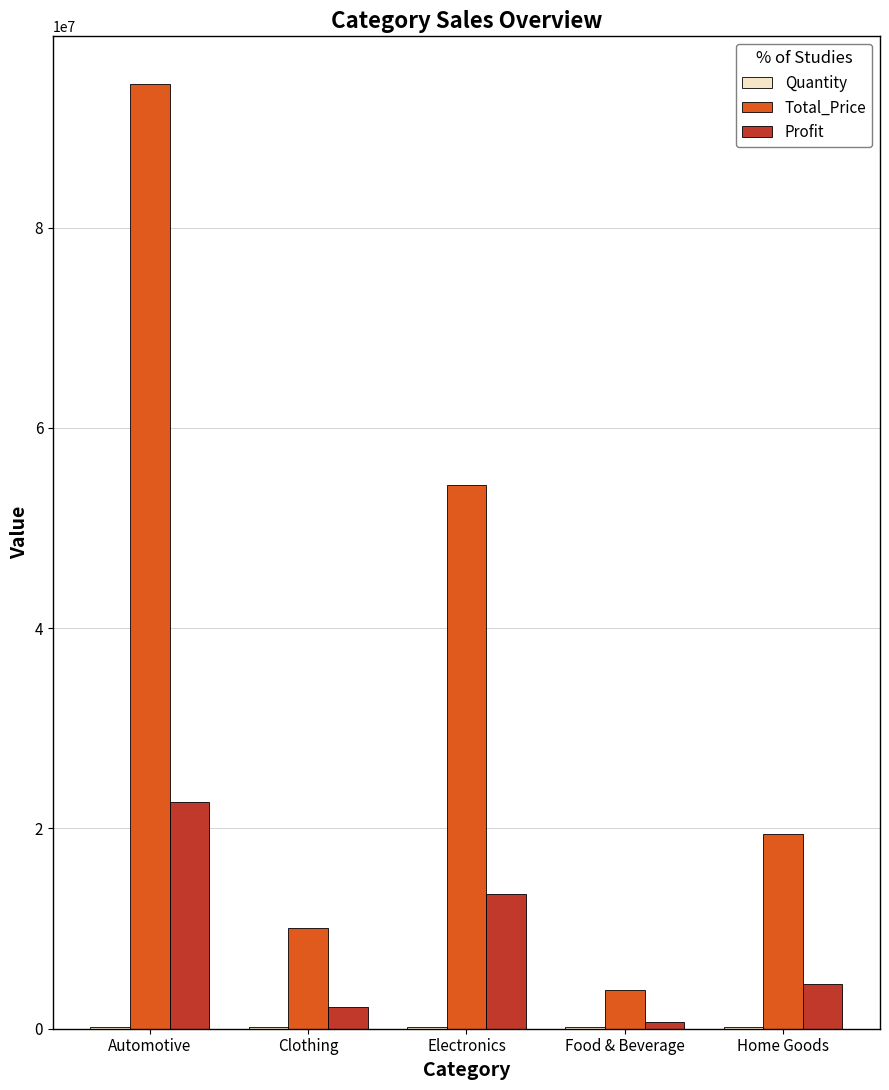

Which category has the highest value across all series?

Automotive